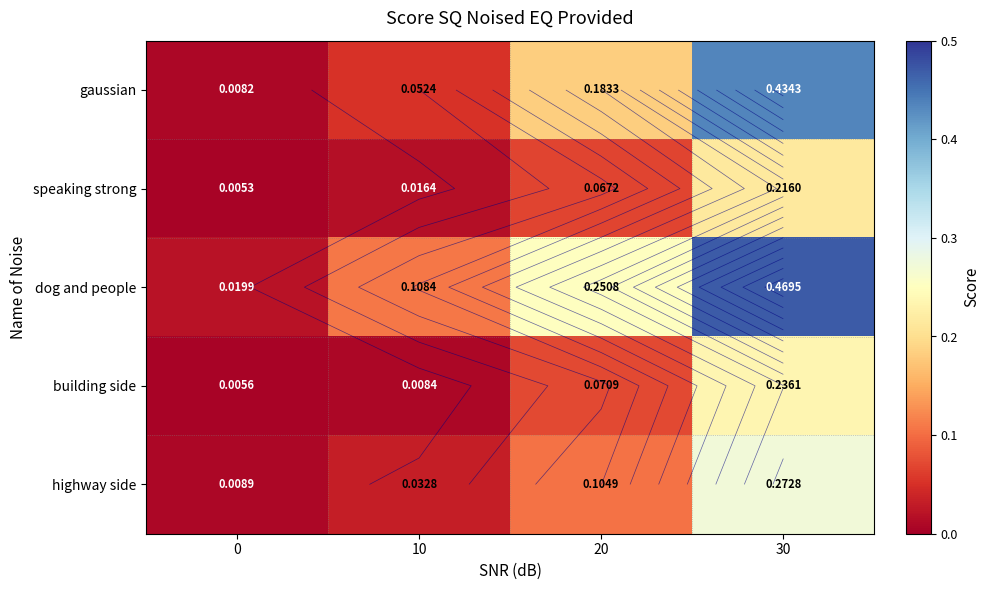

The building side series shows 0.0 at 10. True or false?

True